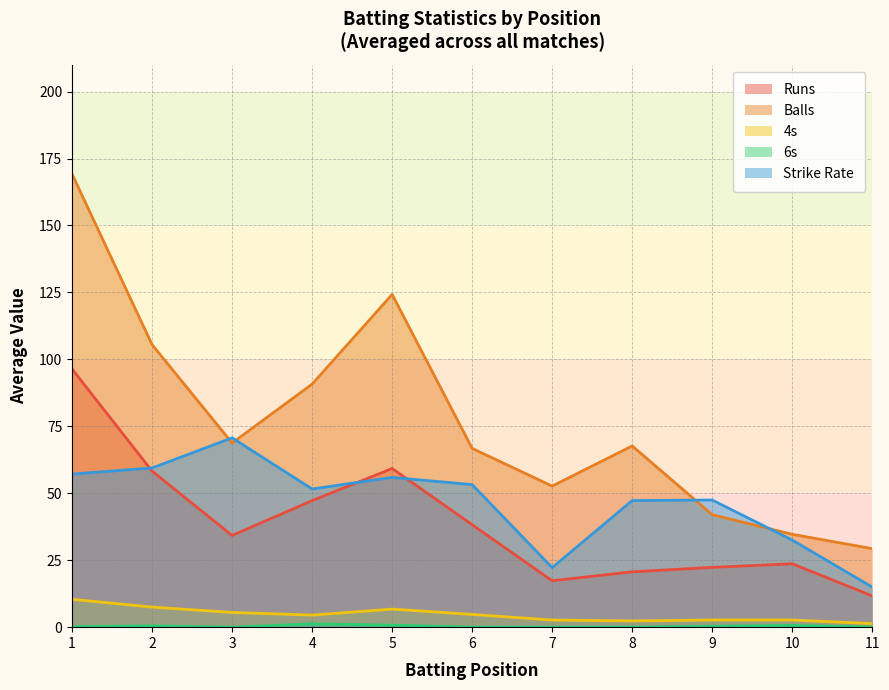

How many intersections are there between runs and SR?

1